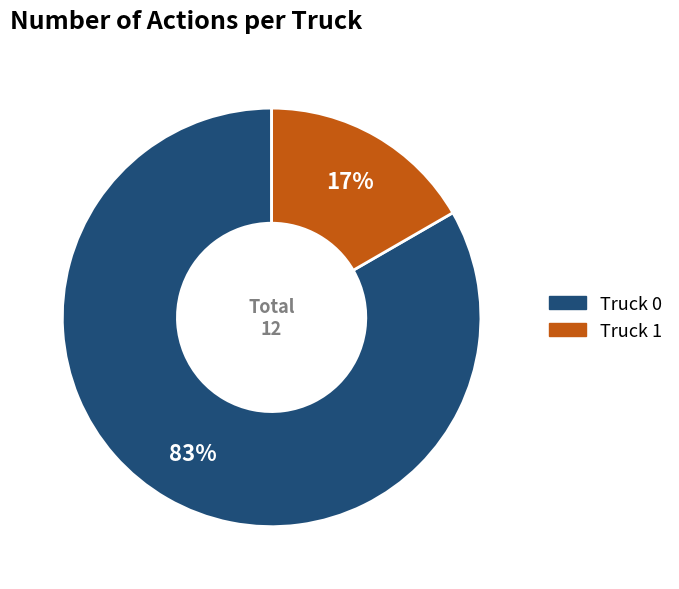

Combined, do Truck 1 and Truck 0 account for over 50%?

Yes